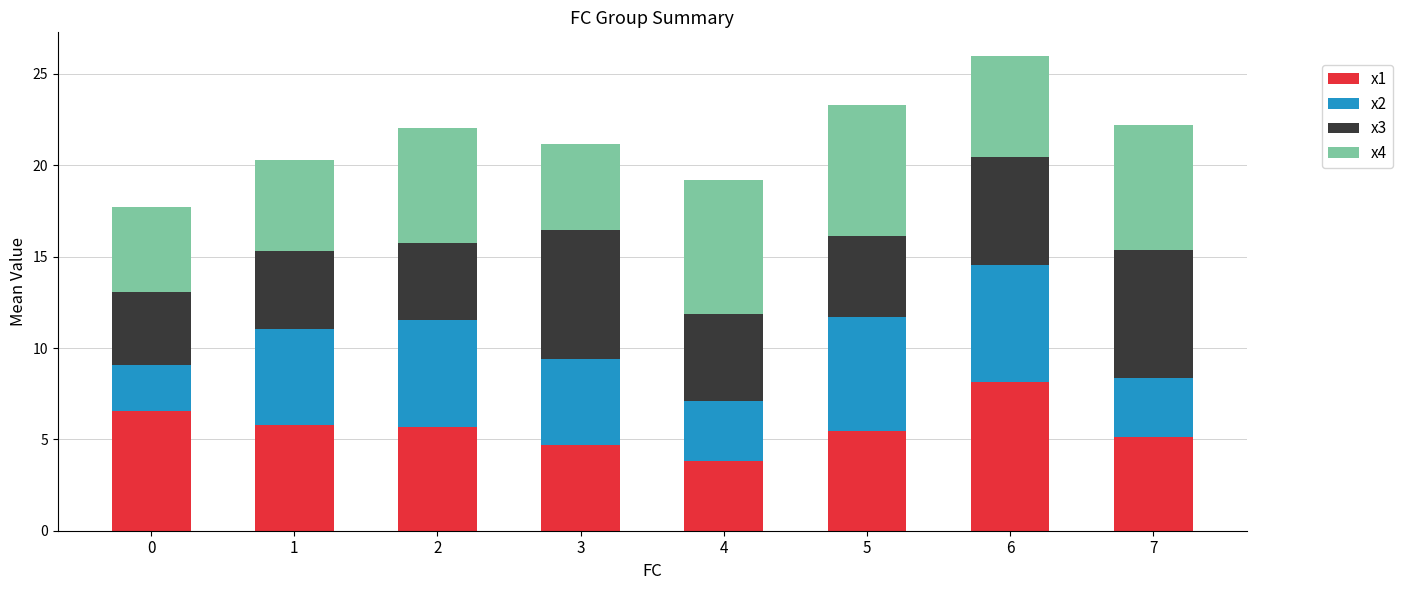

What is the sum of all x1 values?

45.2